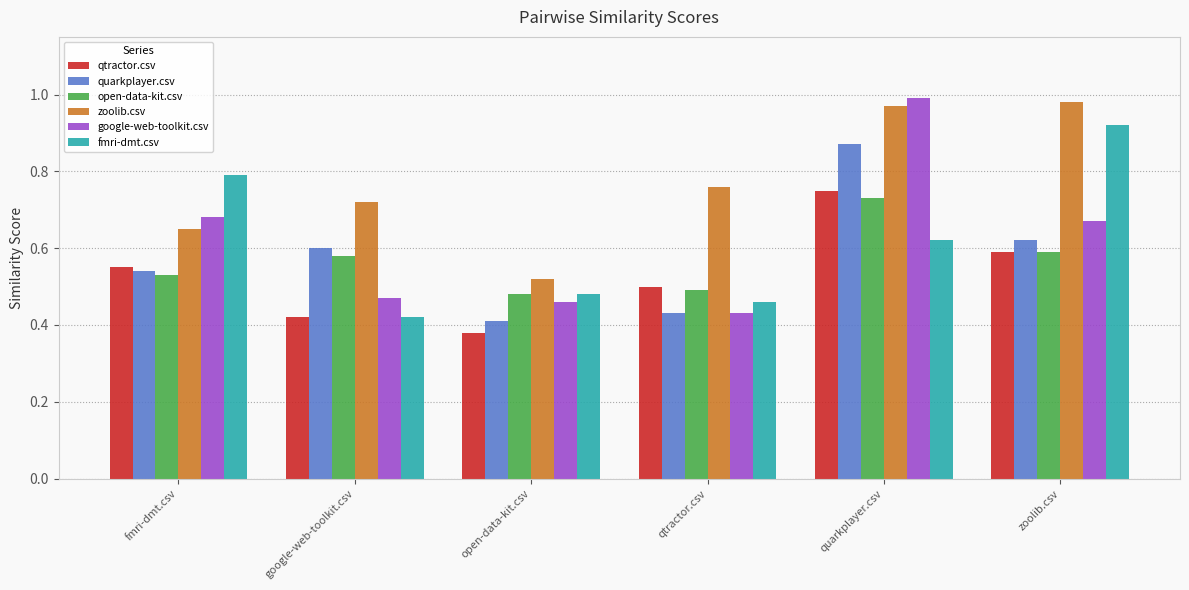

What is the sum of all zoolib.csv values?

4.6